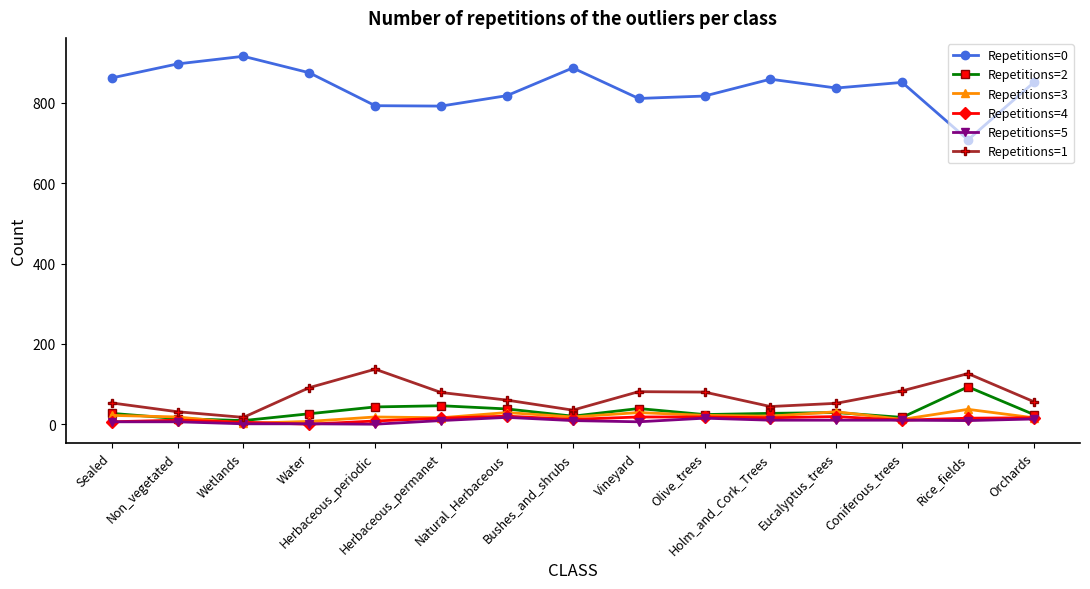

What is the greatest value displayed?

916